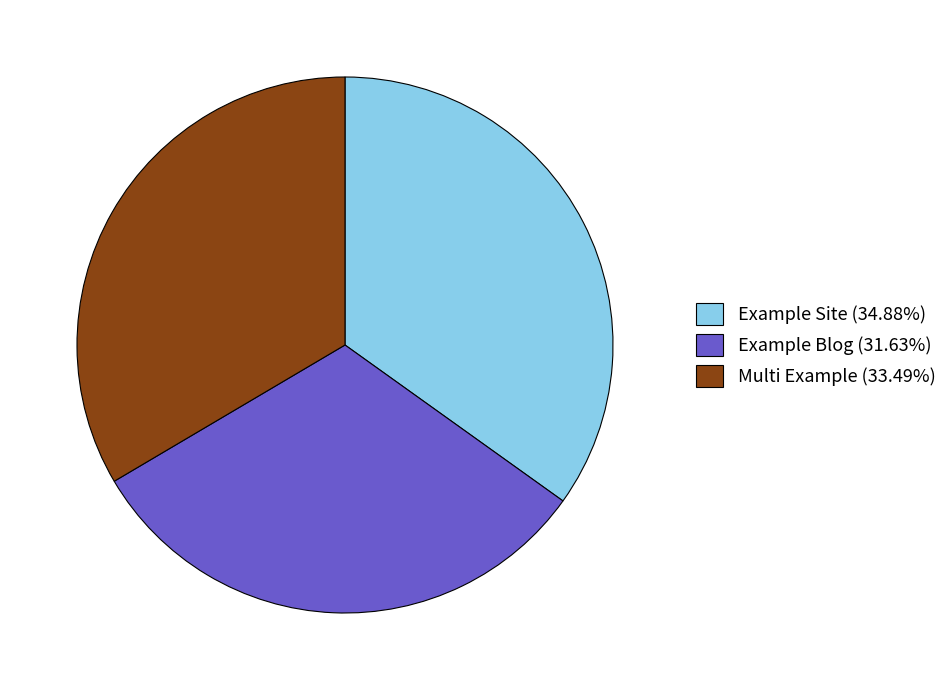

Do Example Blog and Example Site together represent more than half of the pie?

Yes